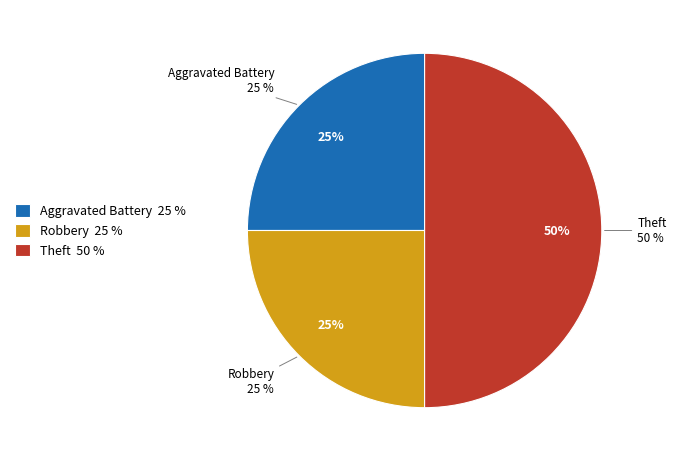

To the nearest percent, what is the difference between the largest and smallest slice percentages?

25%